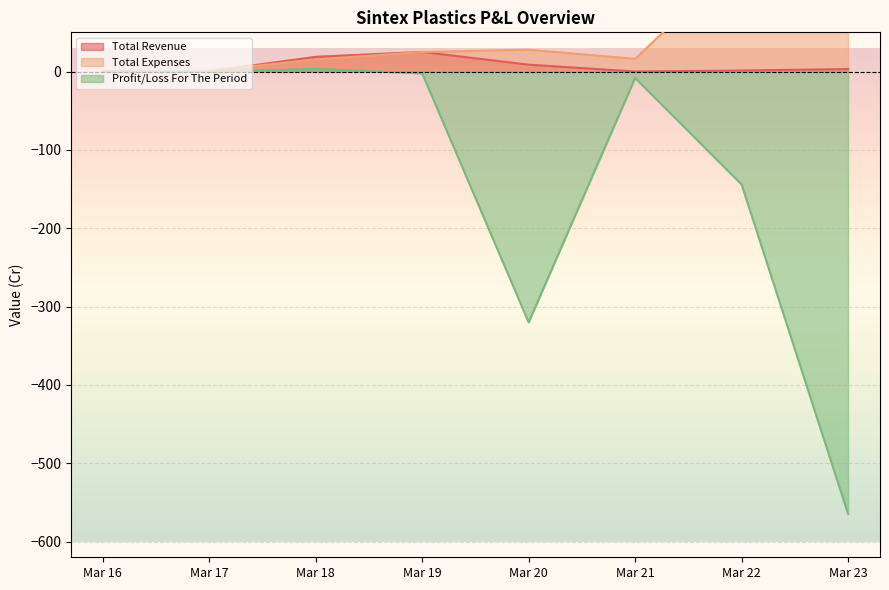

True or false: Profit/Loss For The Period and Total Expenses cross at least once.

False